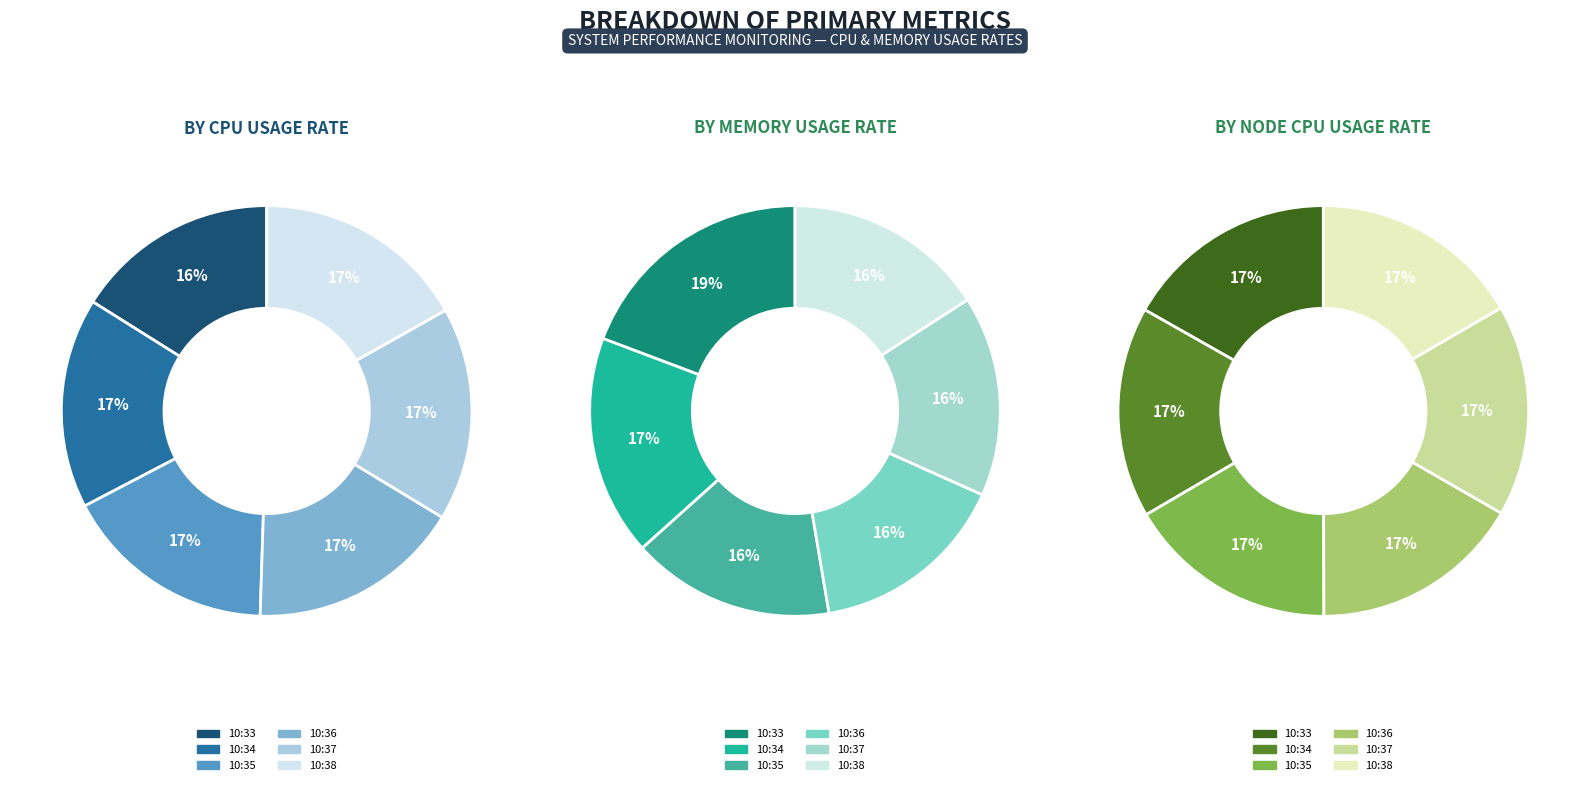

Is 10:35 the majority of the pie?

No